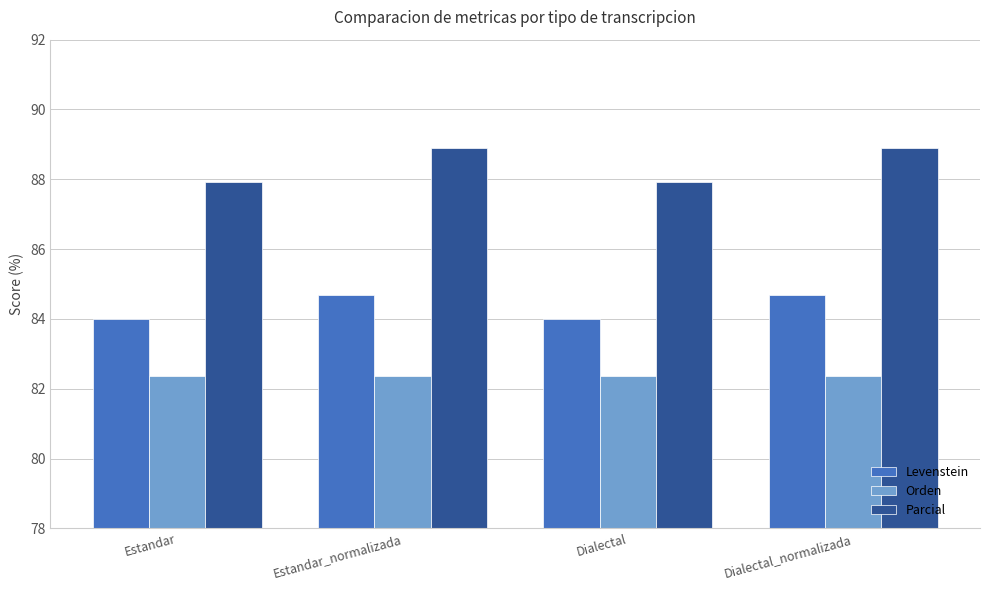

True or false: Parcial has a value of 119.7 at Estandar.

False